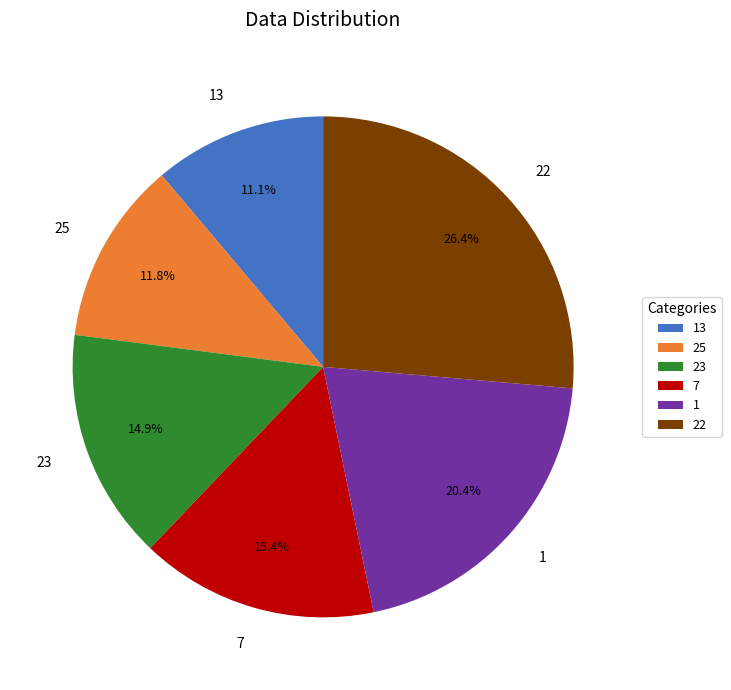

Is 25 the majority of the pie?

No